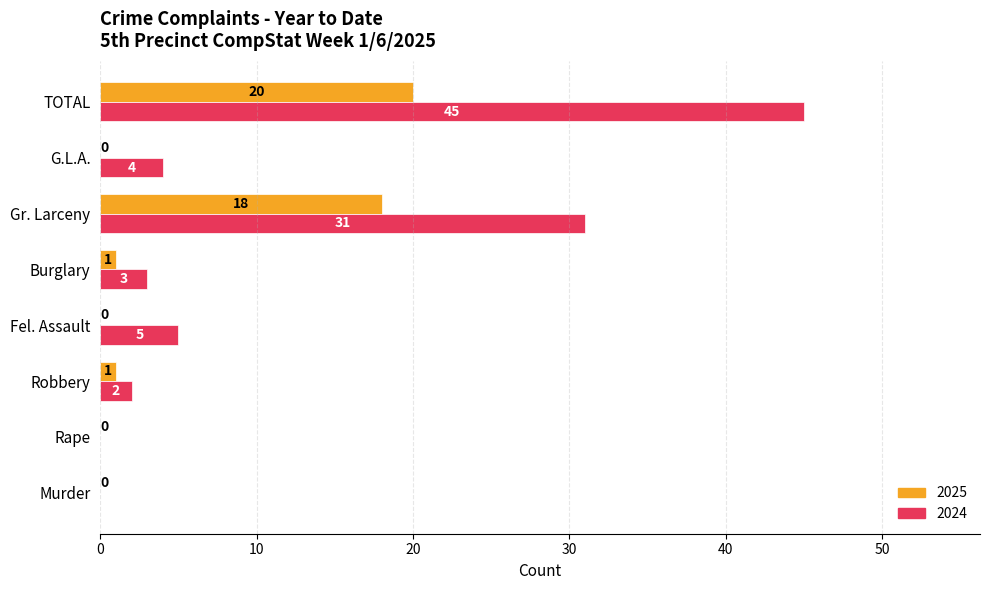

The value of 2025 at Rape is -6. True or false?

False